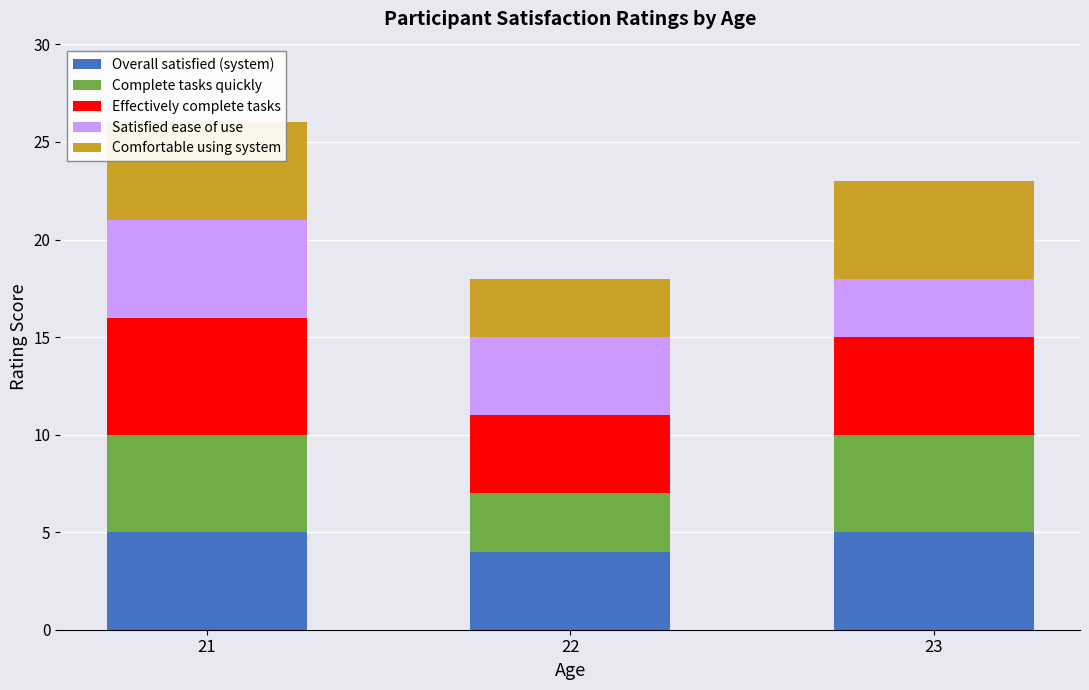

Is it true that Satisfied ease of use equals 3 at 23?

True